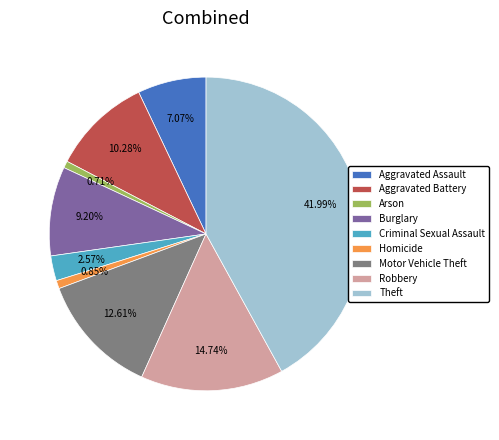

Between Theft and Aggravated Battery, which is larger?

Theft